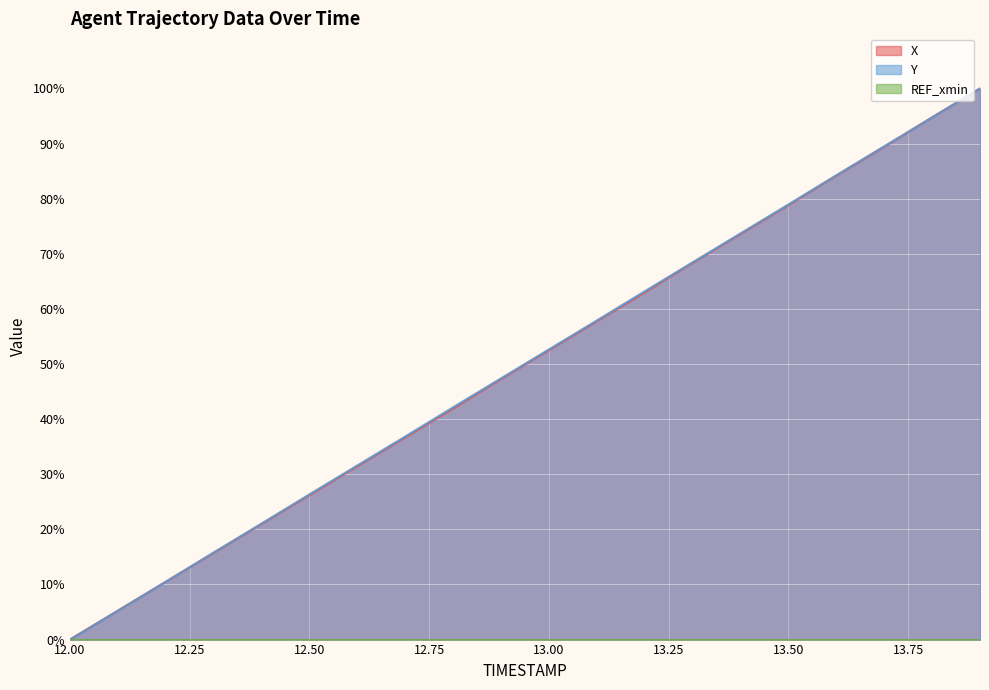

Where do X and Y first cross each other?

13.7 and 13.8